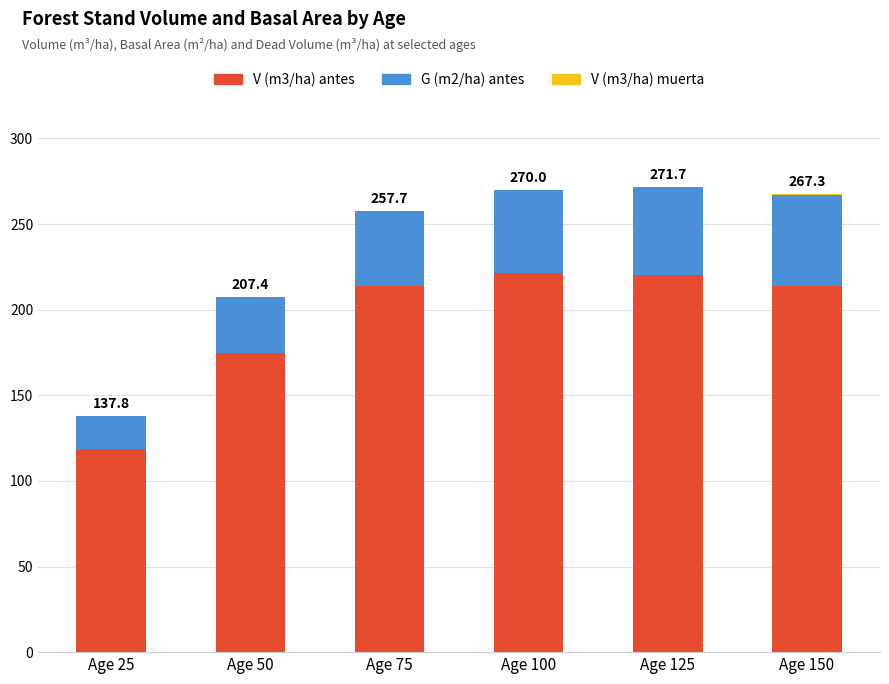

What is the maximum value for V (m3/ha) antes?

221.5